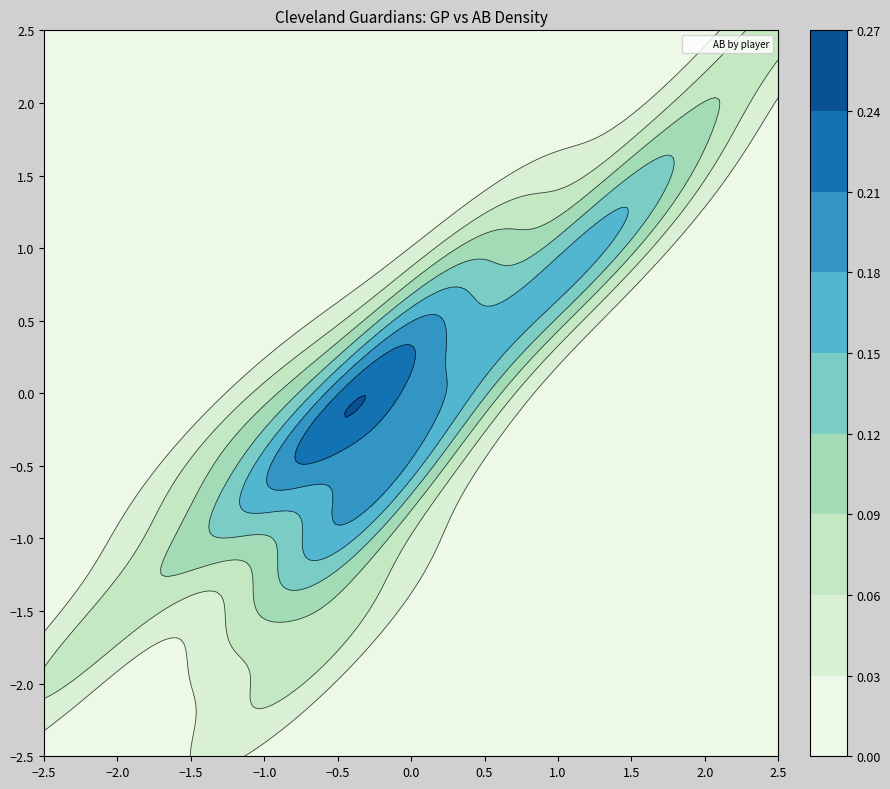

How many negative values are there?

9